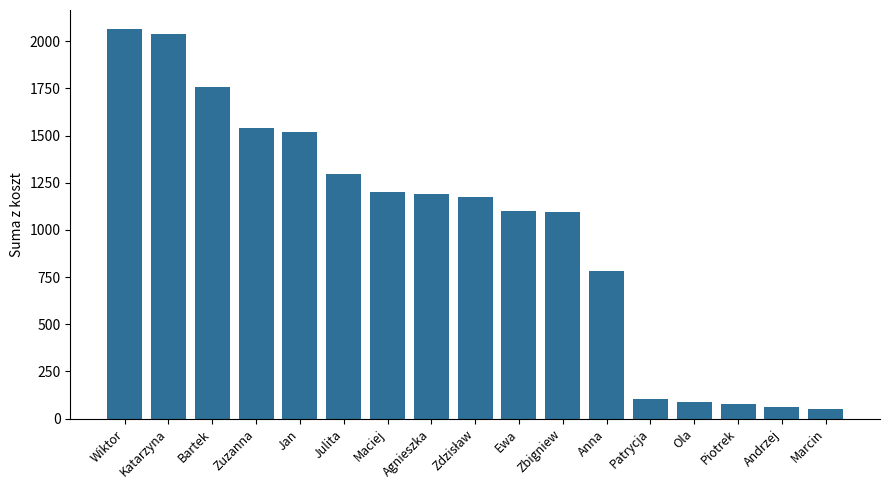

Approximately how many times larger is the value at Maciej compared to Wiktor?

0.6